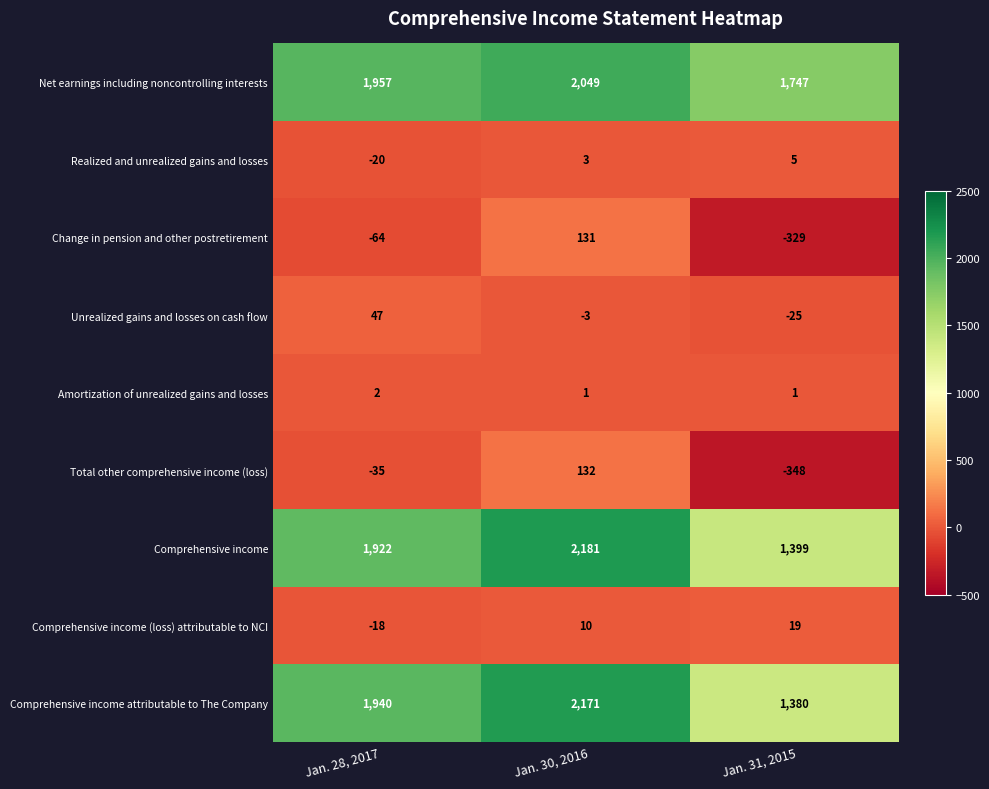

Reading right to left, transcribe all the data shown in this chart.

Net earnings including noncontrolling interests: 1747	2049	1957
Realized and unrealized gains and losses: 5	3	-20
Change in pension and other postretirement: -329	131	-64
Unrealized gains and losses on cash flow: -25	-3	47
Amortization of unrealized gains and losses: 1	1	2
Total other comprehensive income (loss): -348	132	-35
Comprehensive income: 1399	2181	1922
Comprehensive income (loss) attributable to NCI: 19	10	-18
Comprehensive income attributable to The Company: 1380	2171	1940